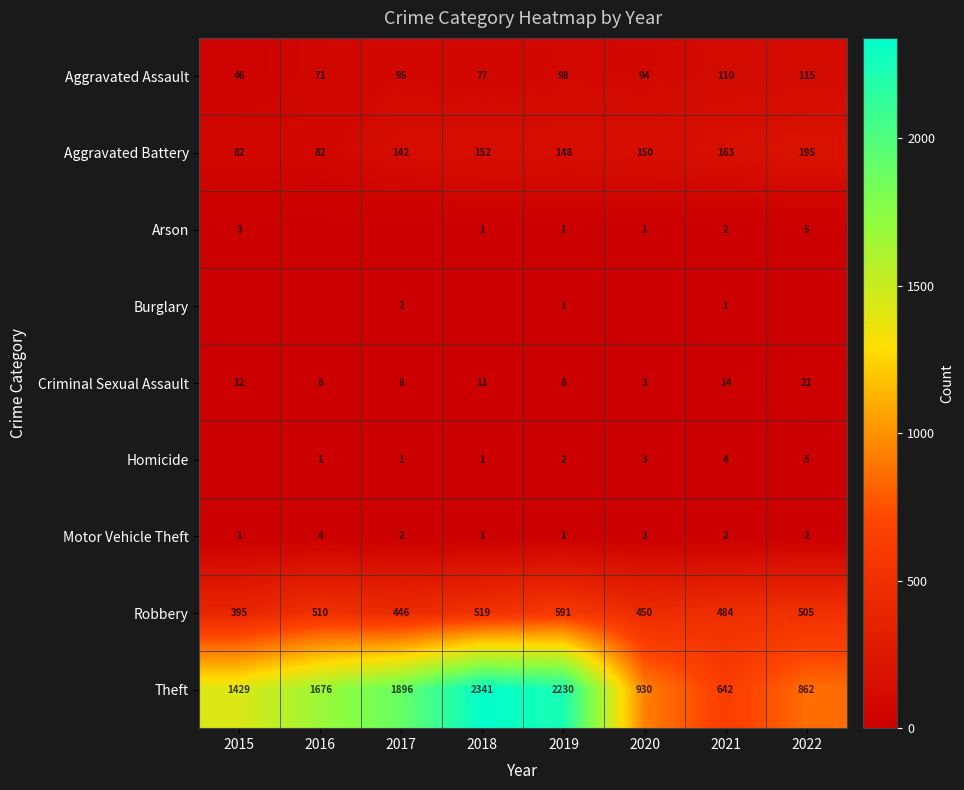

True or false: Aggravated Battery has a value of 57 at 2018.

False